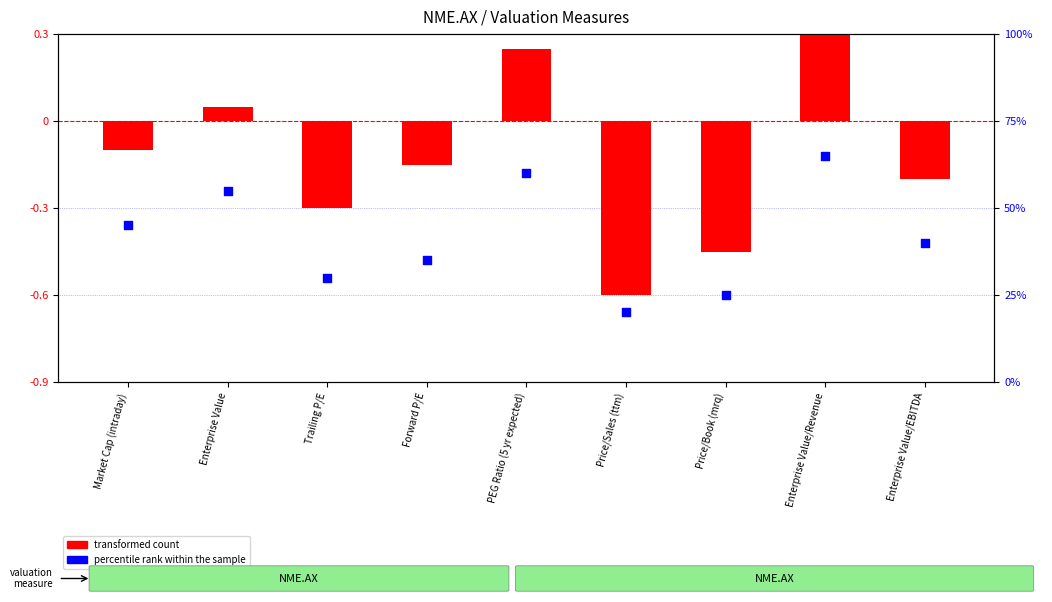

What is the total value across all series at Trailing P/E?

29.7